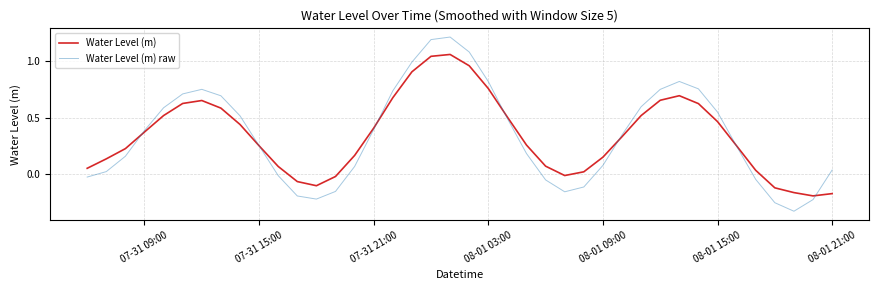

Which series has the largest range (max minus min)?

Water Level (m) raw